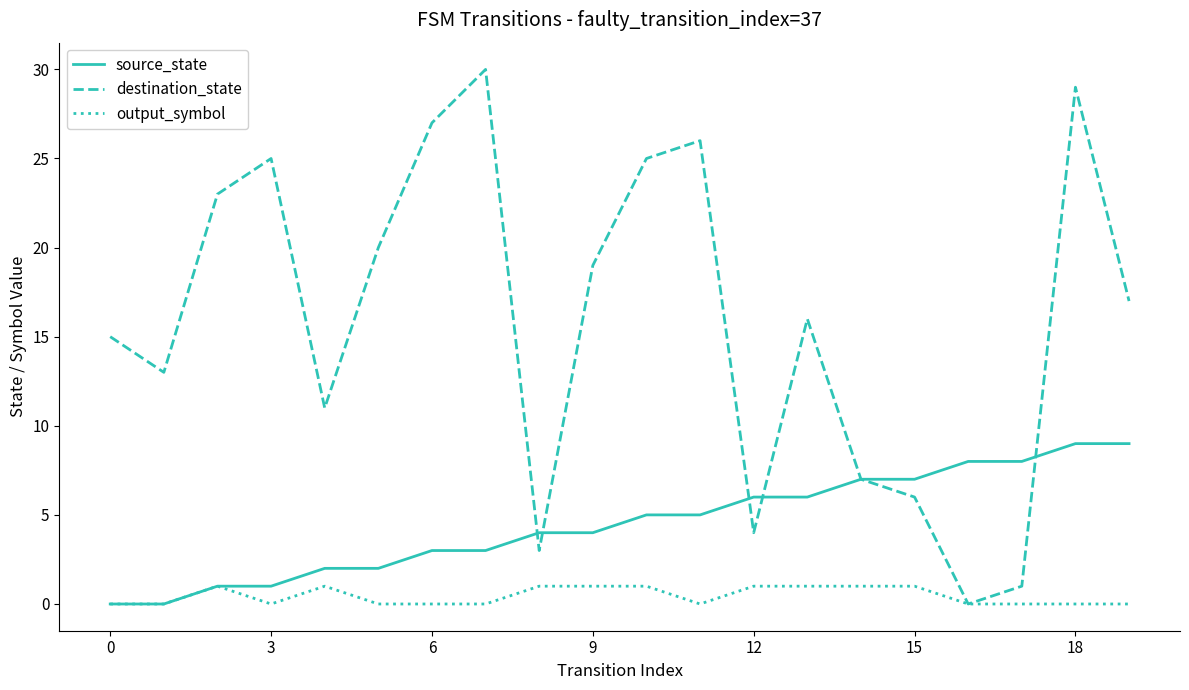

Rank the series by their maximum value, from highest to lowest.

destination_state, source_state, output_symbol